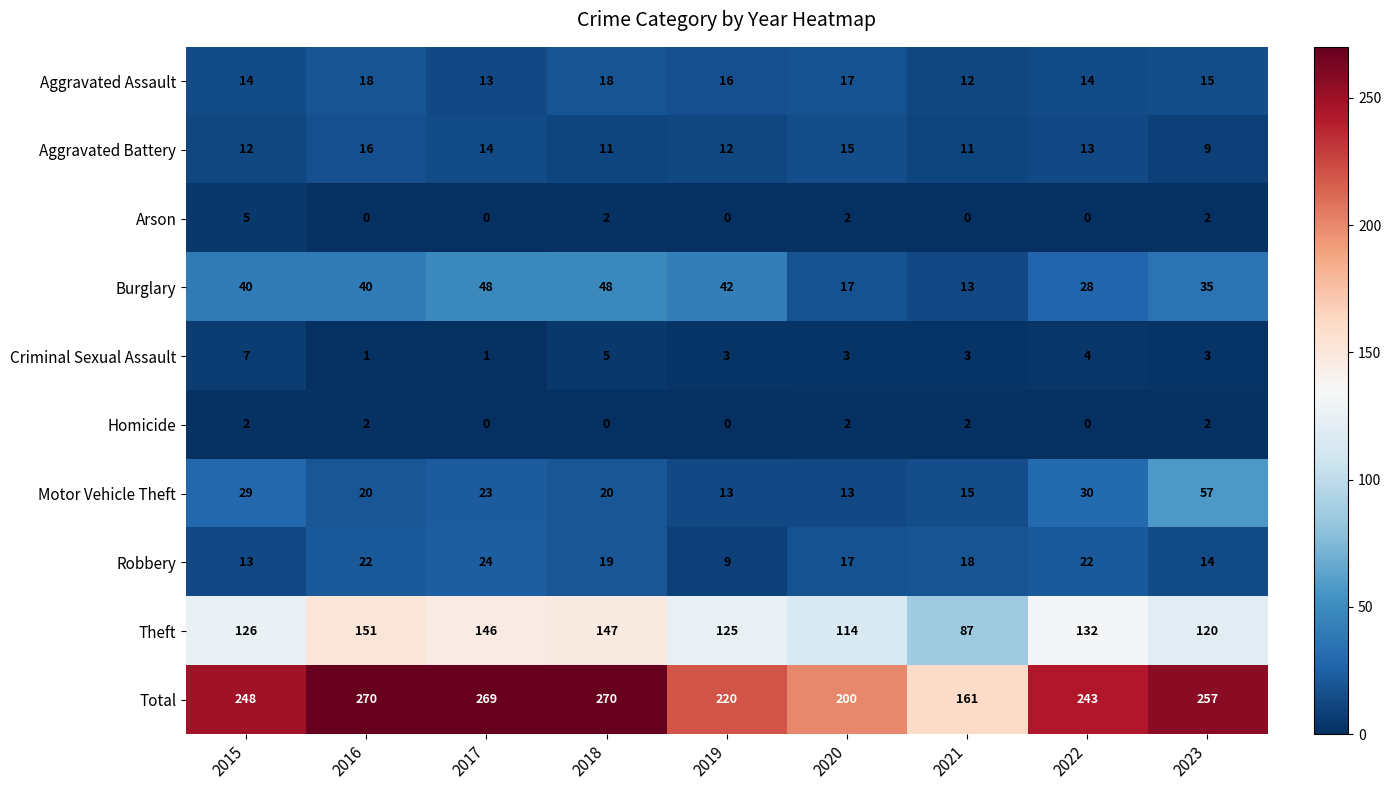

What is the difference between the Aggravated Assault values at 2019 and 2017?

3